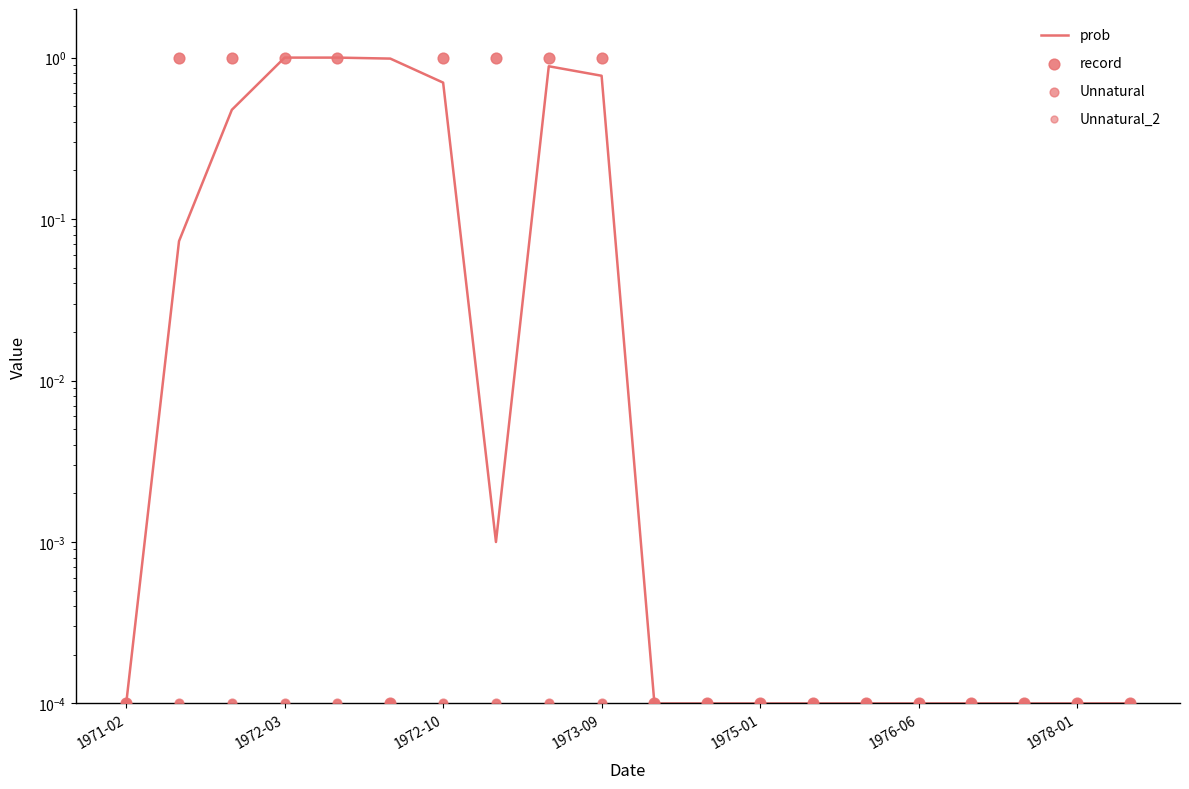

What are all the series names shown in the legend?

prob, record, Unnatural, Unnatural_2